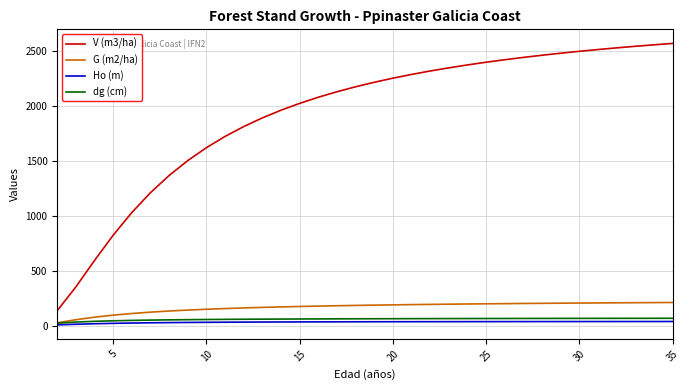

True or false: V (m3/ha) and Ho (m) intersect in this chart.

False